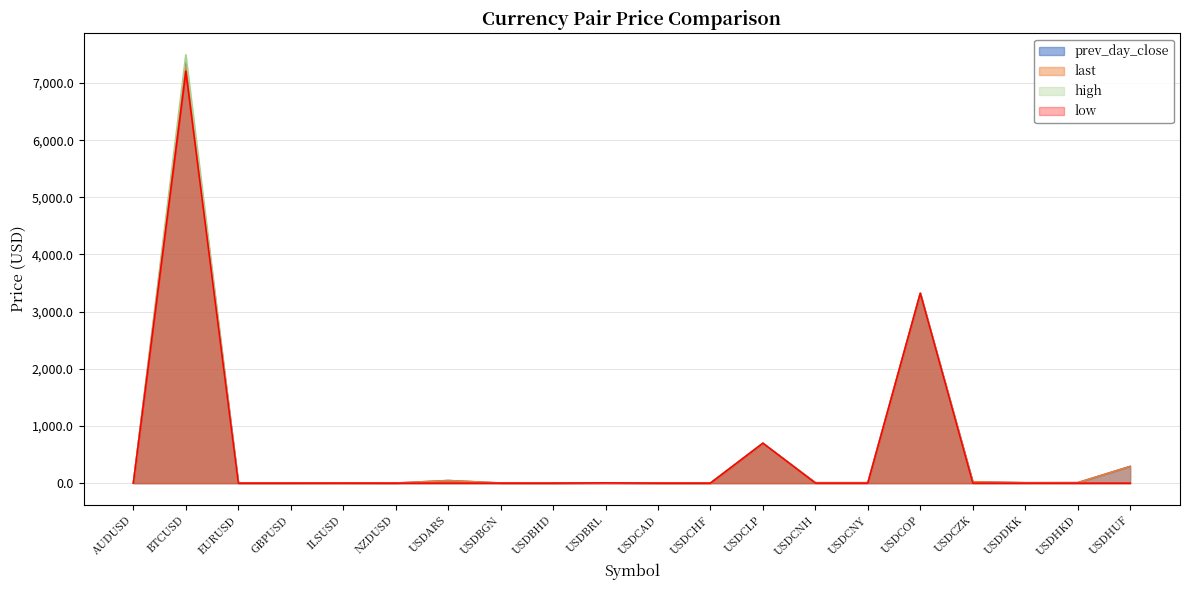

How many interior local valleys does the prev_day_close series have?

6